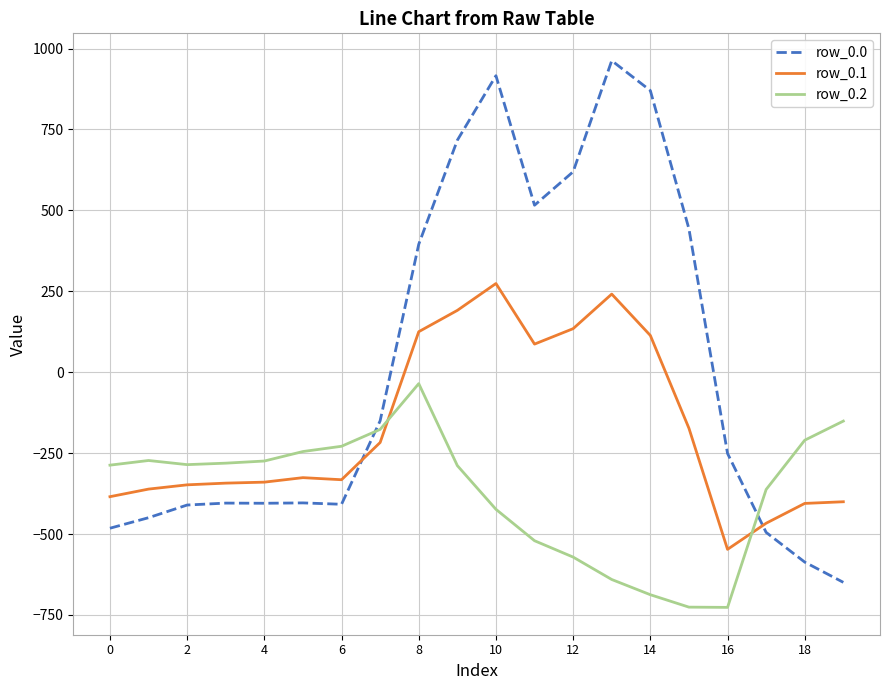

Does the chart display data point markers on the line(s)?

No